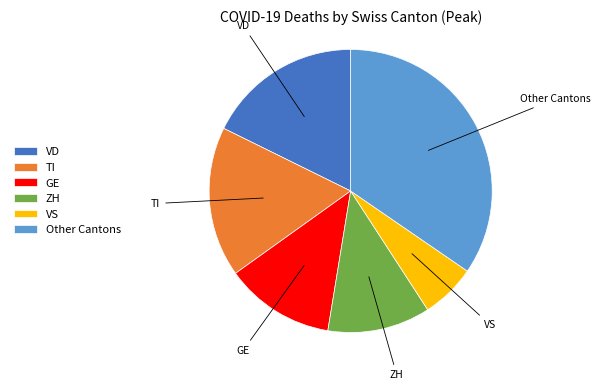

Which category has the smallest portion of the pie?

VS